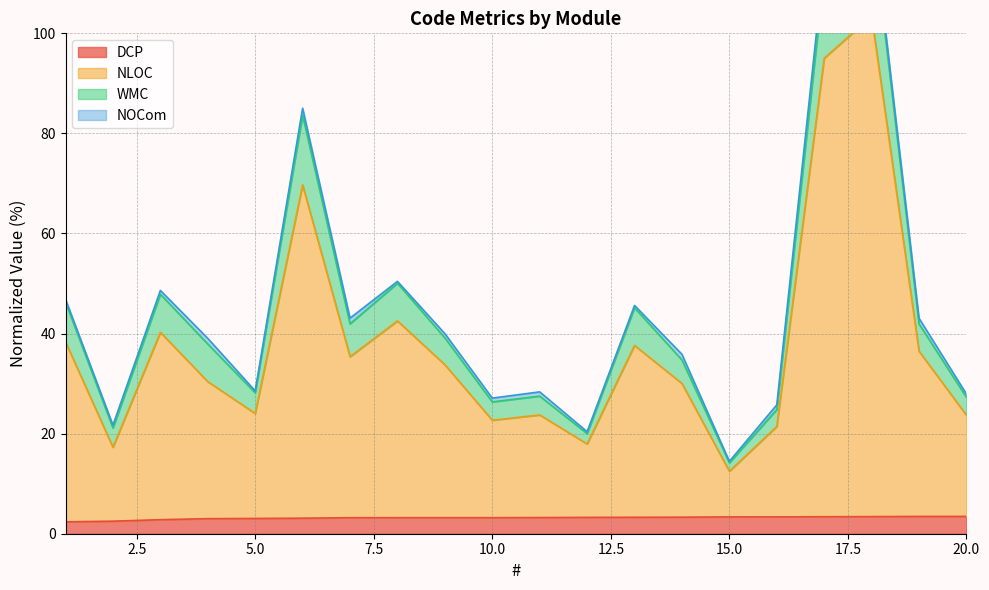

How many interior local valleys does the WMC series have?

6